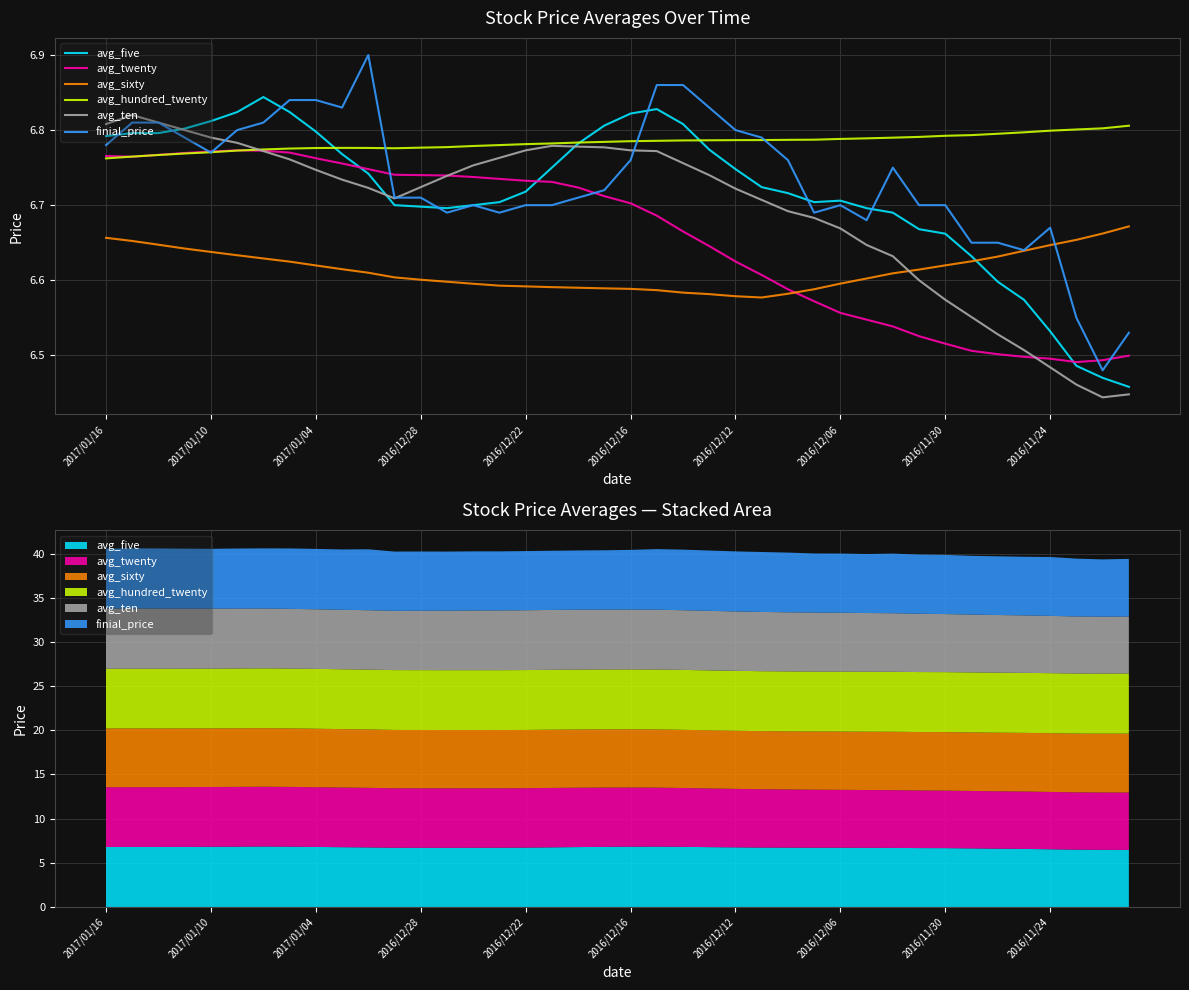

What is the spread (max minus min) of values at 14?

0.2